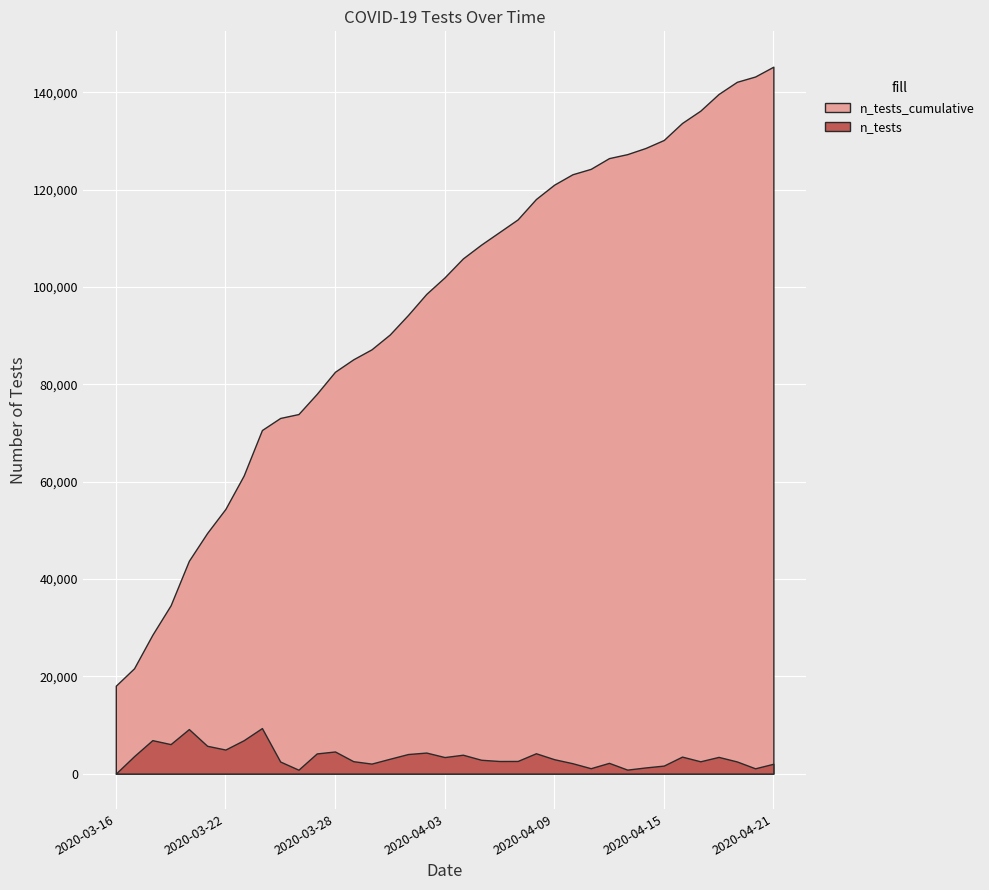

How many lines are shown in the chart?

2